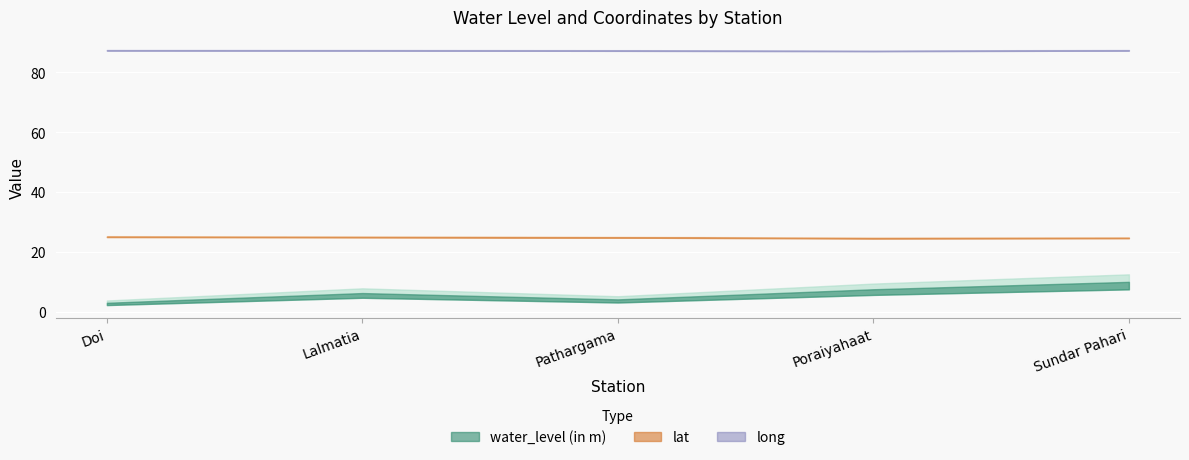

True or false: water_level (in m) and lat intersect in this chart.

False